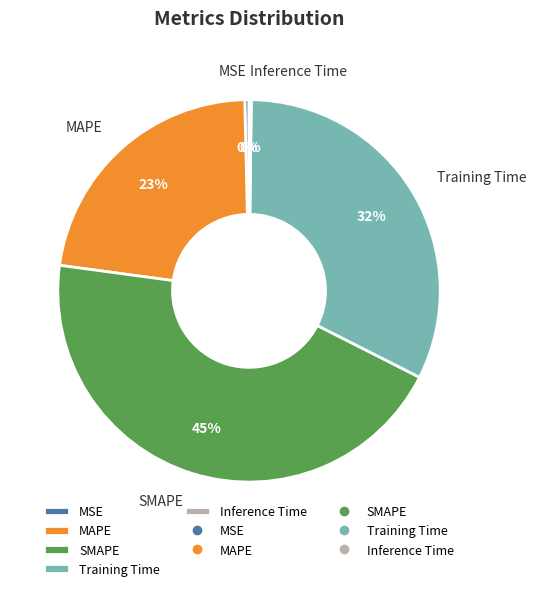

Does any single category account for the majority?

No